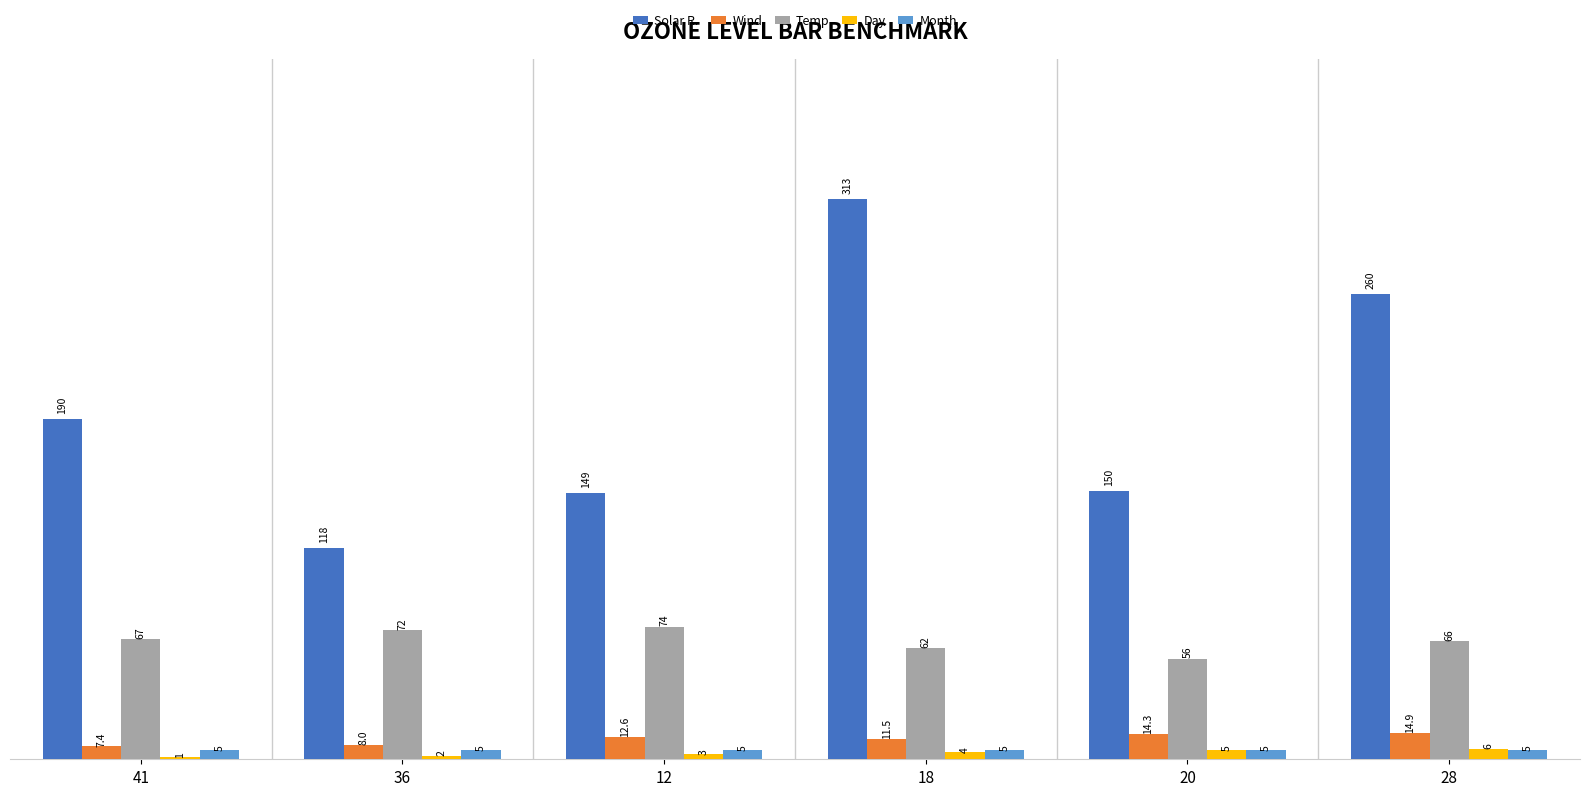

Reading left to right, transcribe all the data shown in this chart.

Solar R.: 190.0	118.0	149.0	313.0	150.0	260.0
Wind: 7.4	8.0	12.6	11.5	14.3	14.9
Temp: 67.0	72.0	74.0	62.0	56.0	66.0
Day: 1.0	2.0	3.0	4.0	5.0	6.0
Month: 5.0	5.0	5.0	5.0	5.0	5.0